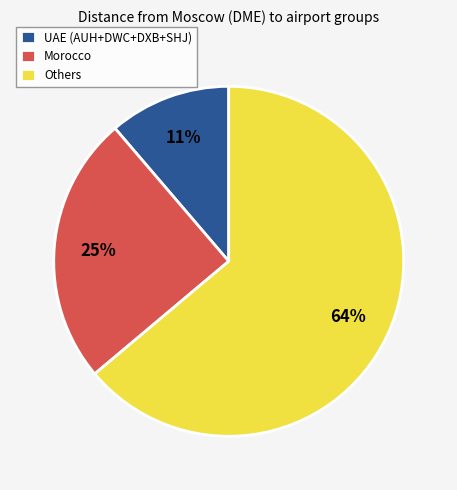

What is the ratio of the value at Others to the value at Morocco?

2.6